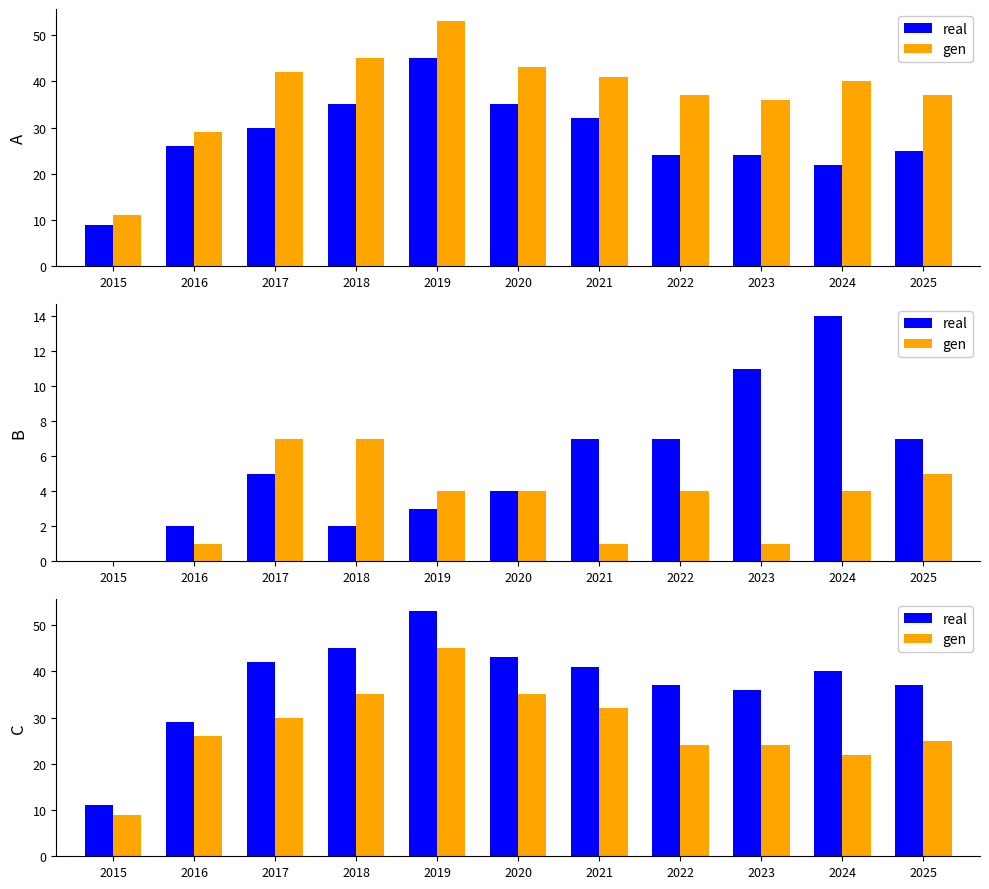

How many data points does each series have?

11